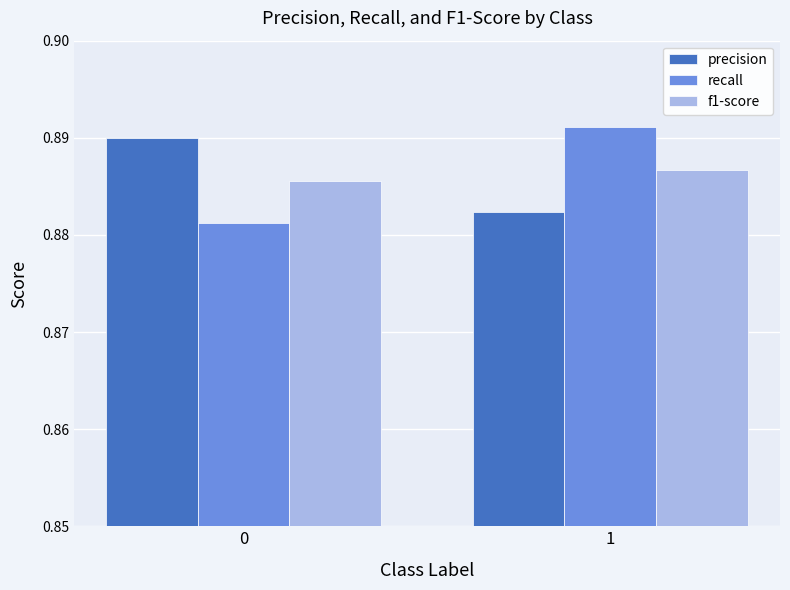

Rank the series at 0 from lowest to highest value.

recall, f1-score, precision